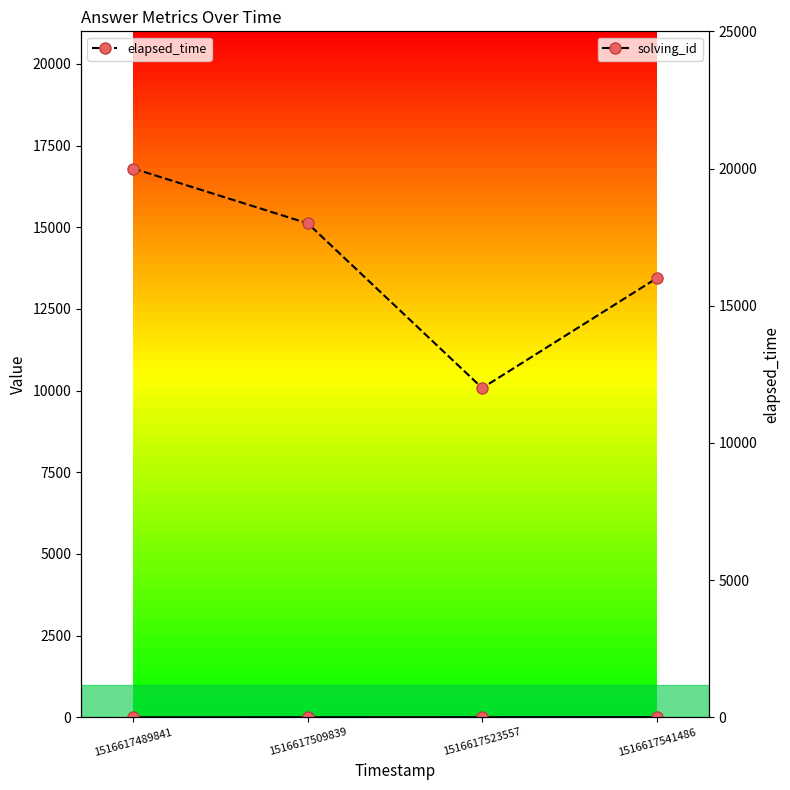

What is the value of the solving_id point at the 2nd from the left?

2